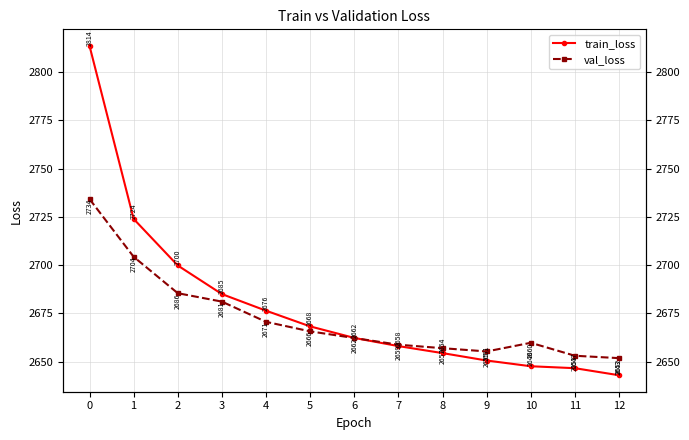

True or false: train_loss has more than 1 points higher than both neighbors.

False